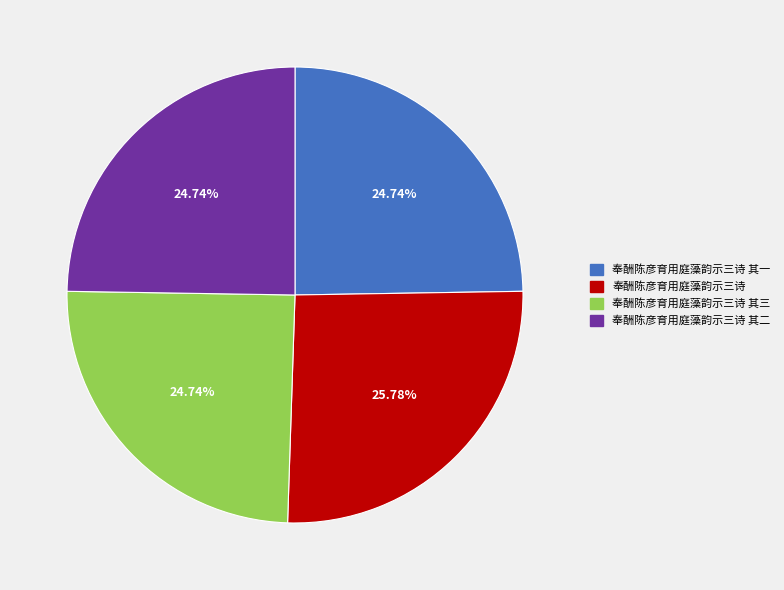

What is the largest slice in the pie chart?

奉酬陈彦育用庭藻韵示三诗